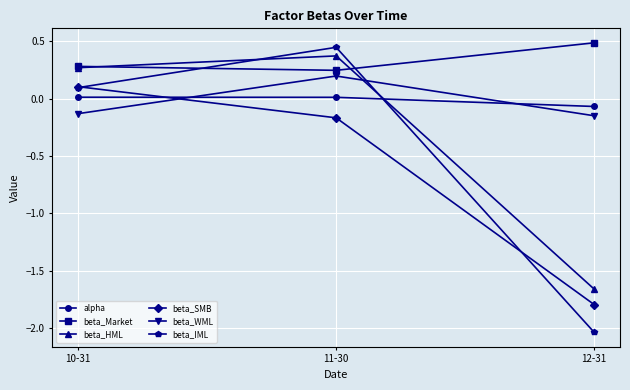

Does the chart display data point markers on the line(s)?

Yes